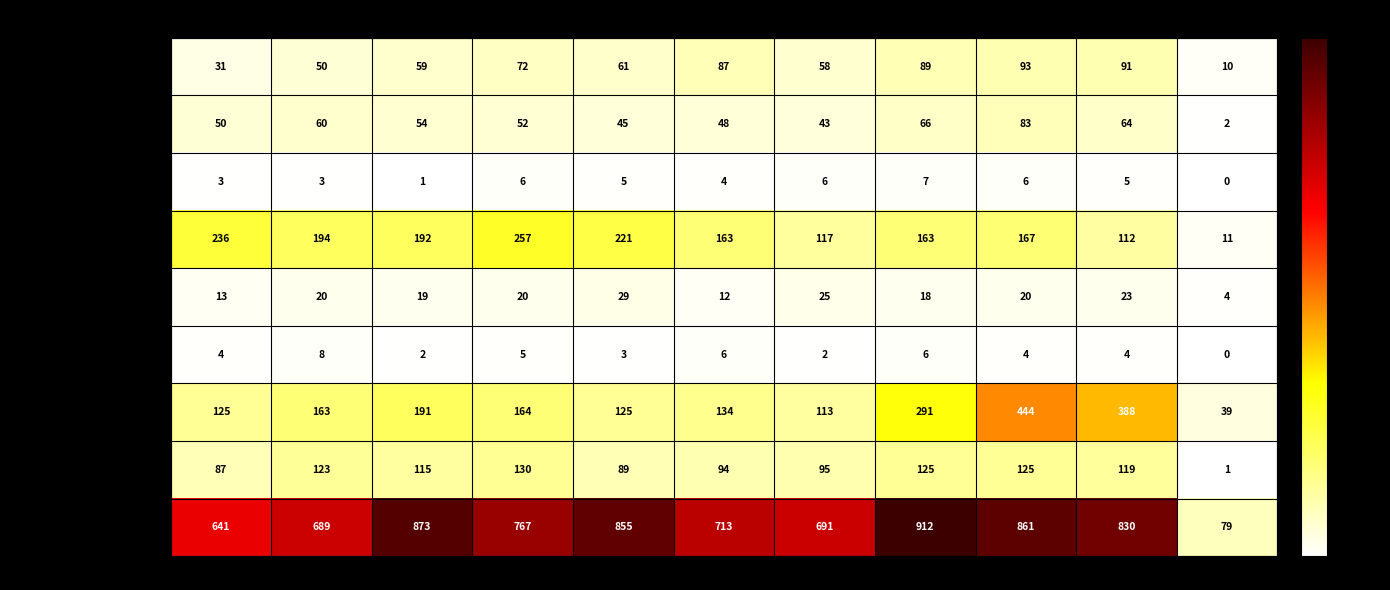

What is the difference between the maximum and second lowest values in the Arson series?

6